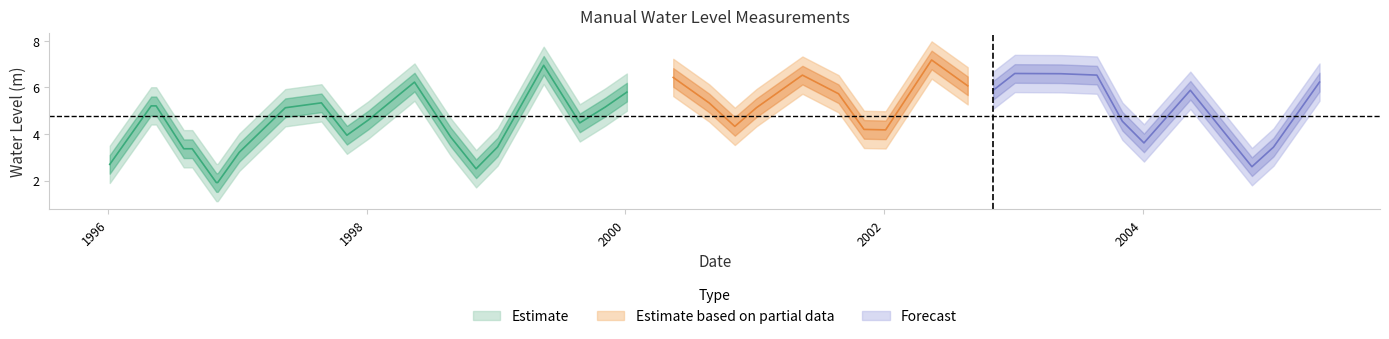

Reading left to right, what are all the values shown in this chart?

2.7	5.2	5.2	3.4	3.4	1.9	1.9	3.2	5.1	5.3	4.0	4.6	6.2	3.9	2.5	3.5	6.9	4.5	5.2	5.8	6.4	5.3	4.3	5.1	6.5	5.7	4.2	4.2	7.2	6.1	5.9	6.6	6.6	6.5	4.6	3.6	5.9	2.6	3.4	6.2